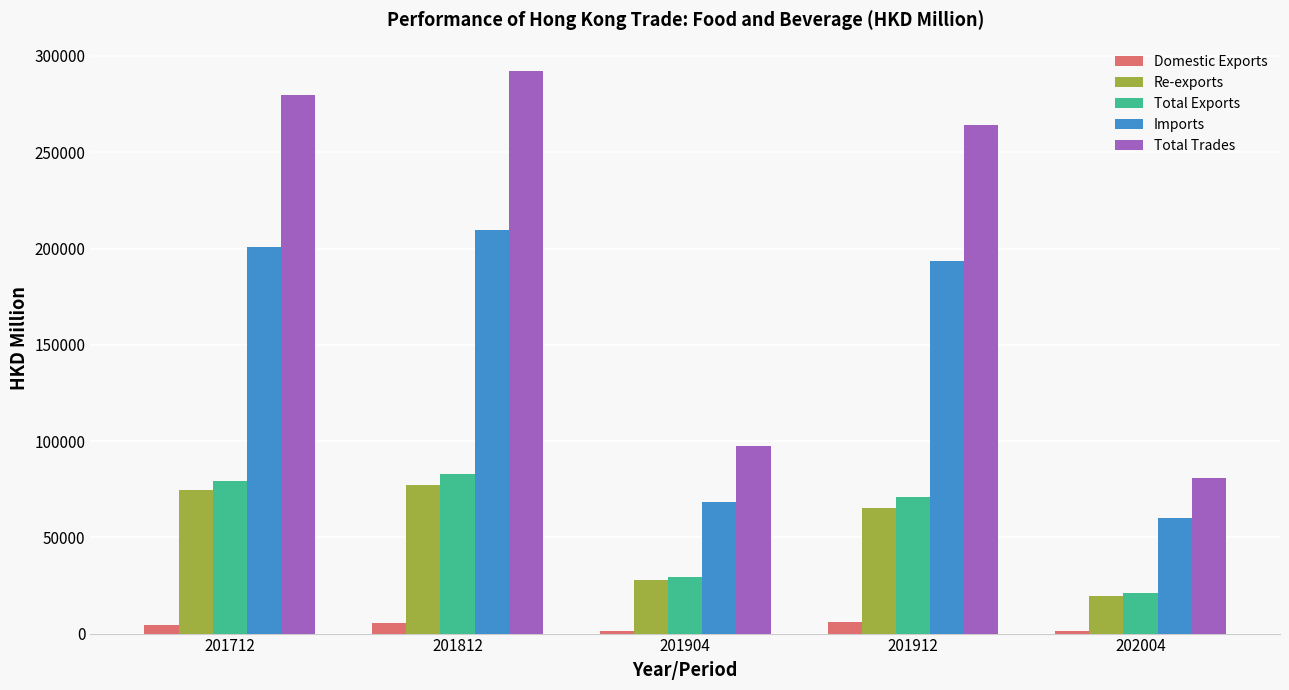

At which label does Imports first exceed 193299?

201712